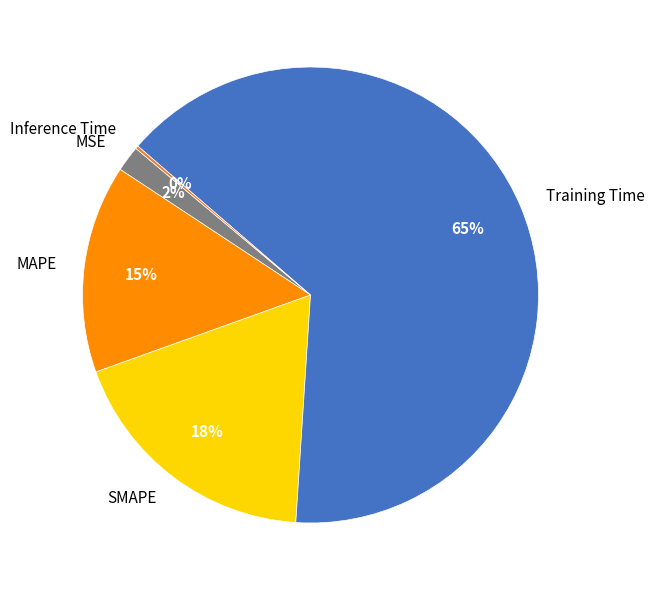

What is the largest slice in the pie chart?

Training Time